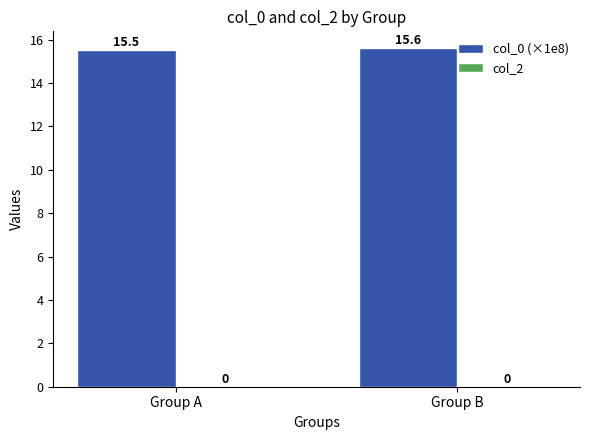

Does the chart contain any negative values?

No